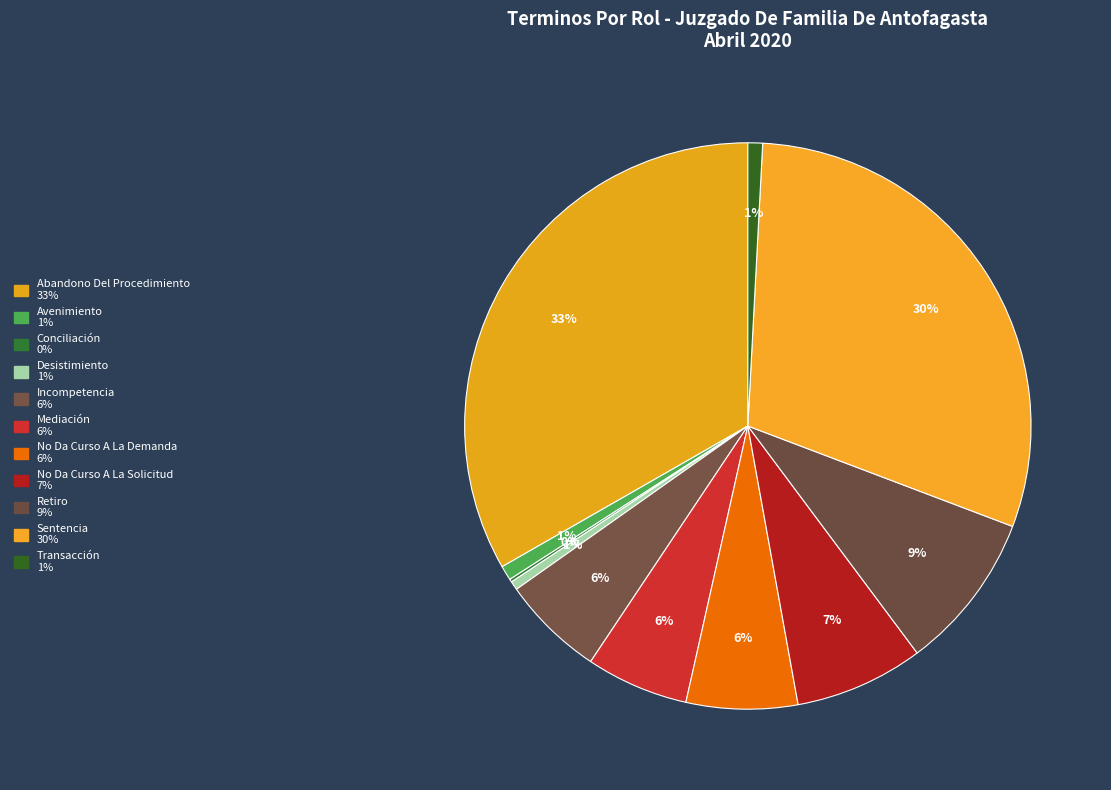

Which category has the smallest portion of the pie?

Conciliación